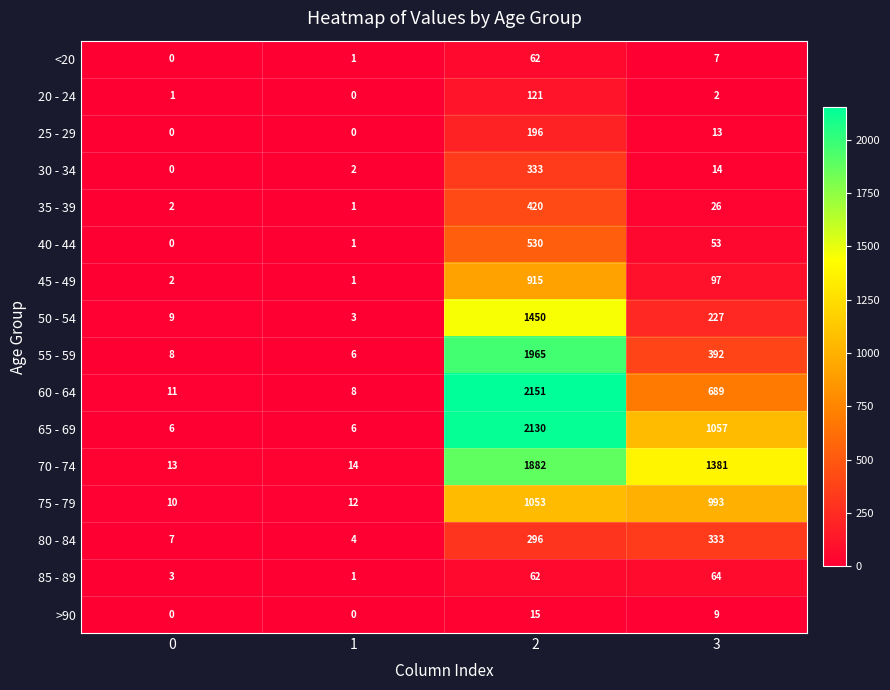

How many categories are shown in the chart?

4